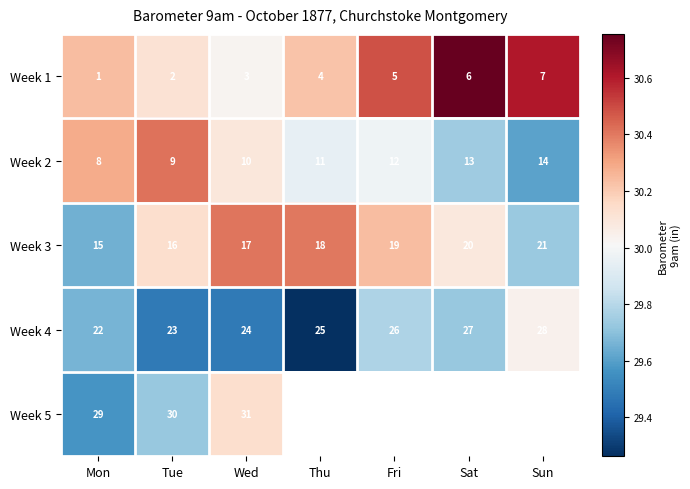

What is the spread (max minus min) of values at Thu?

1.1